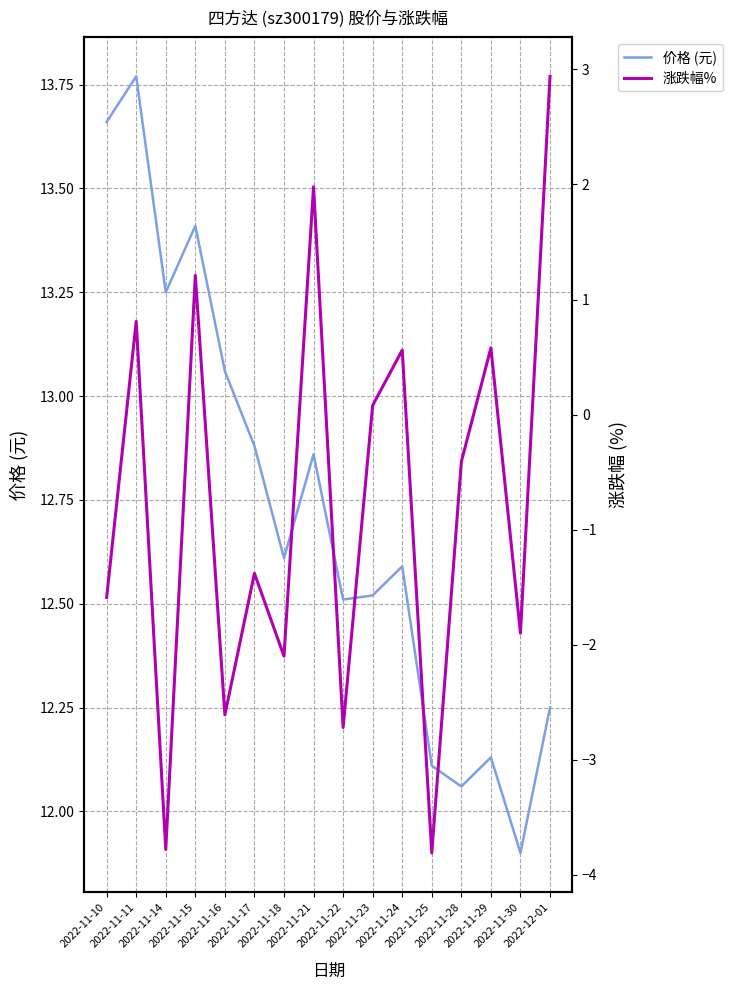

Is the value of 涨跌幅% at 2022-11-24 greater than the value of 价格 (元) at 2022-11-23?

No